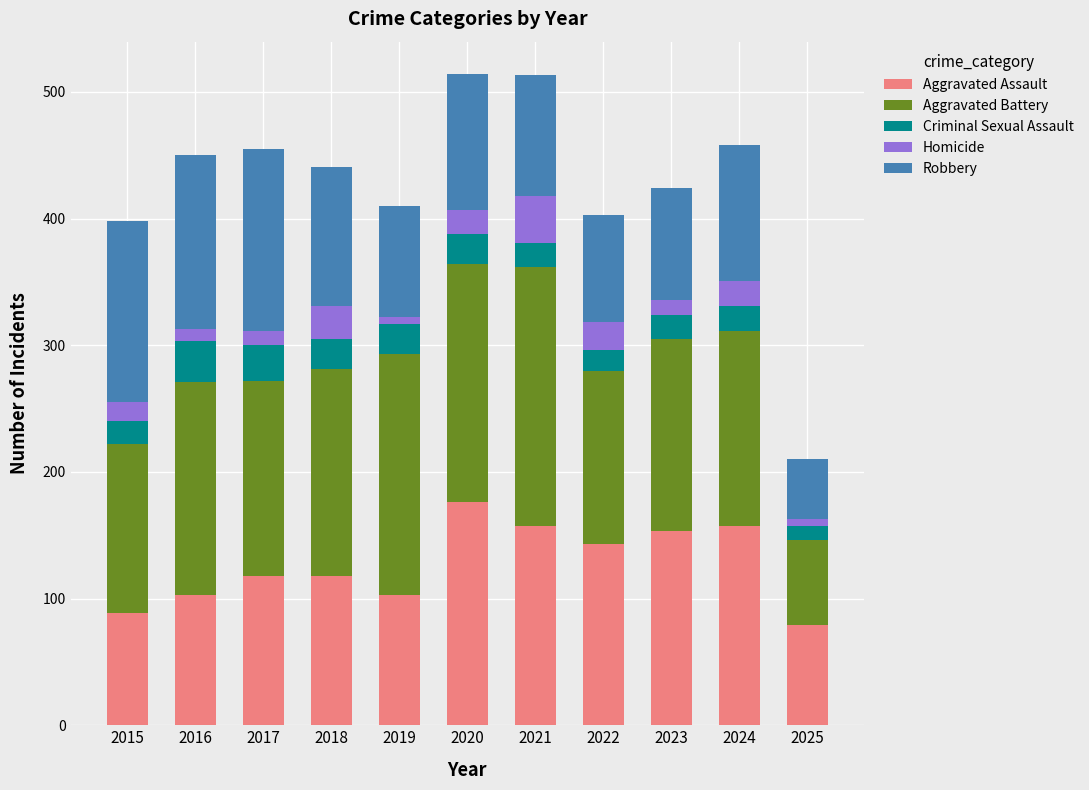

What is the total value across all series at 2020?

514